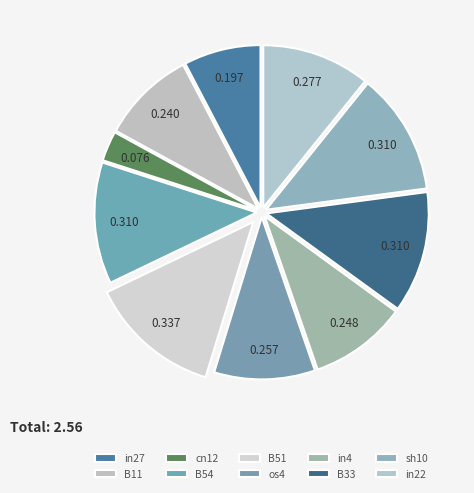

Rank the categories by value from highest to lowest.

B51, B54, B33, sh10, in22, os4, in4, B11, in27, cn12